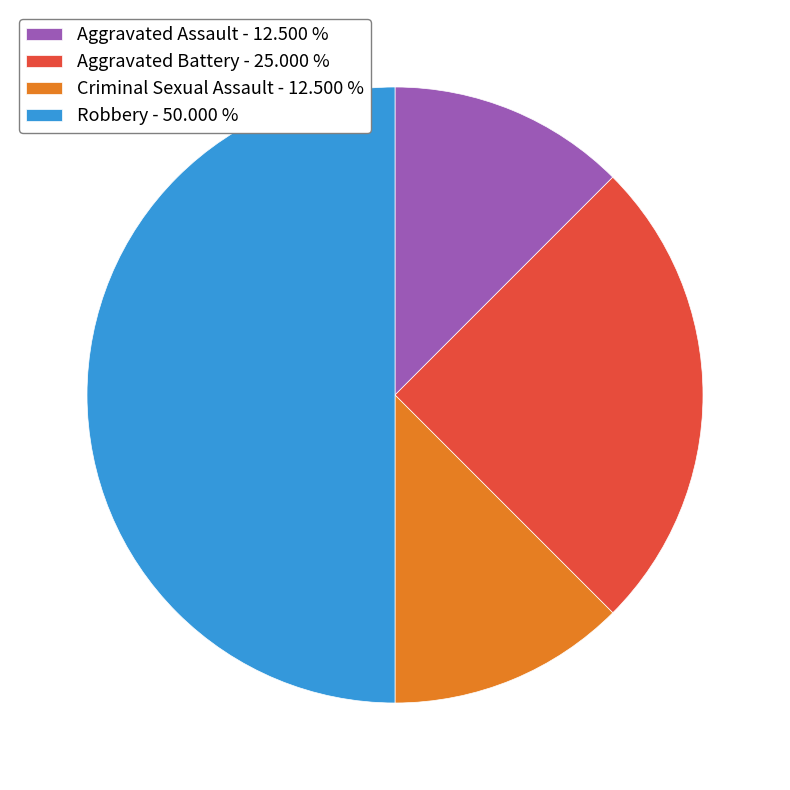

Combined, do Aggravated Assault - 12.500 % and Criminal Sexual Assault - 12.500 % account for over 50%?

No